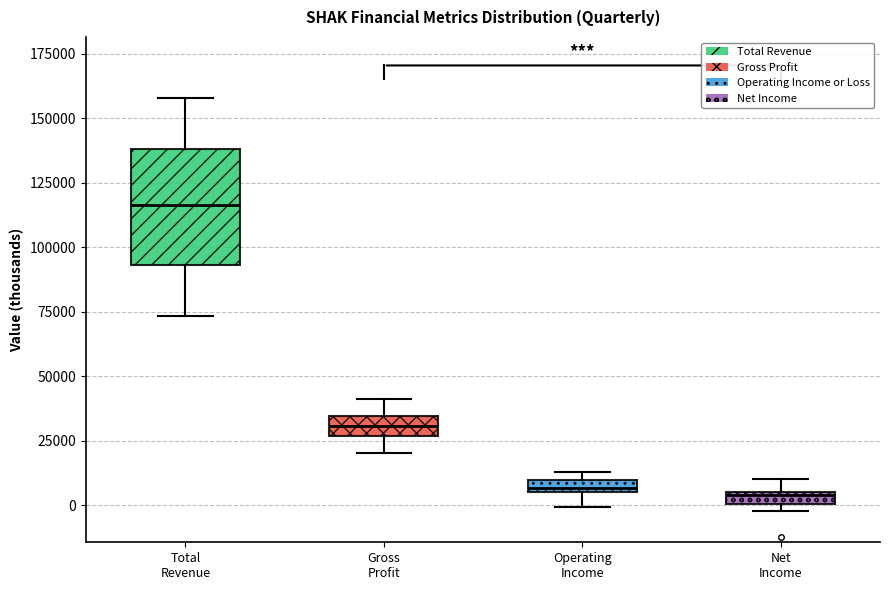

Which box has the highest median line?

Total Revenue